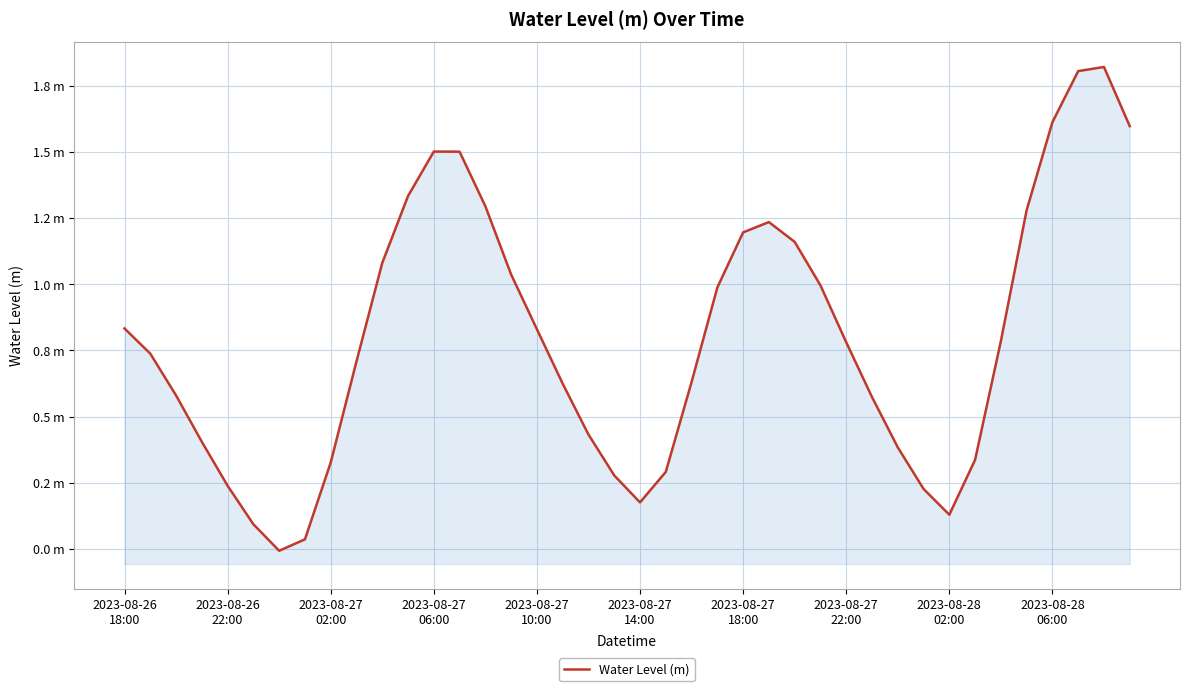

What is the change in value from 14 to 36?

+0.3